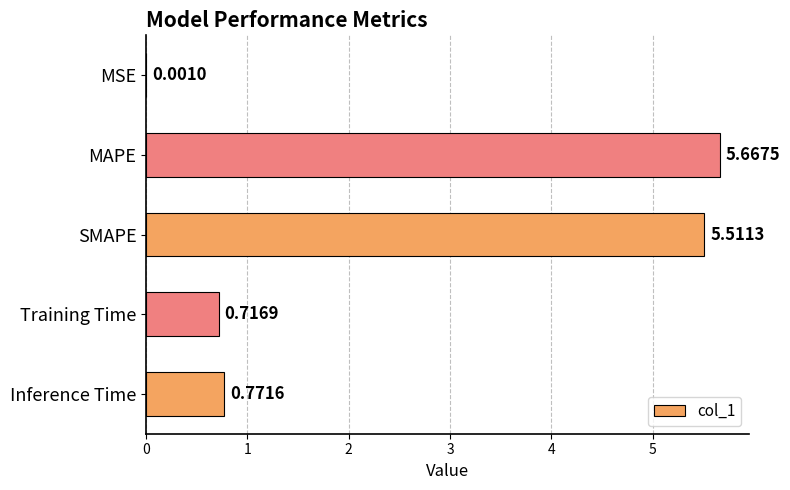

Which has a higher value, Training Time or SMAPE?

SMAPE